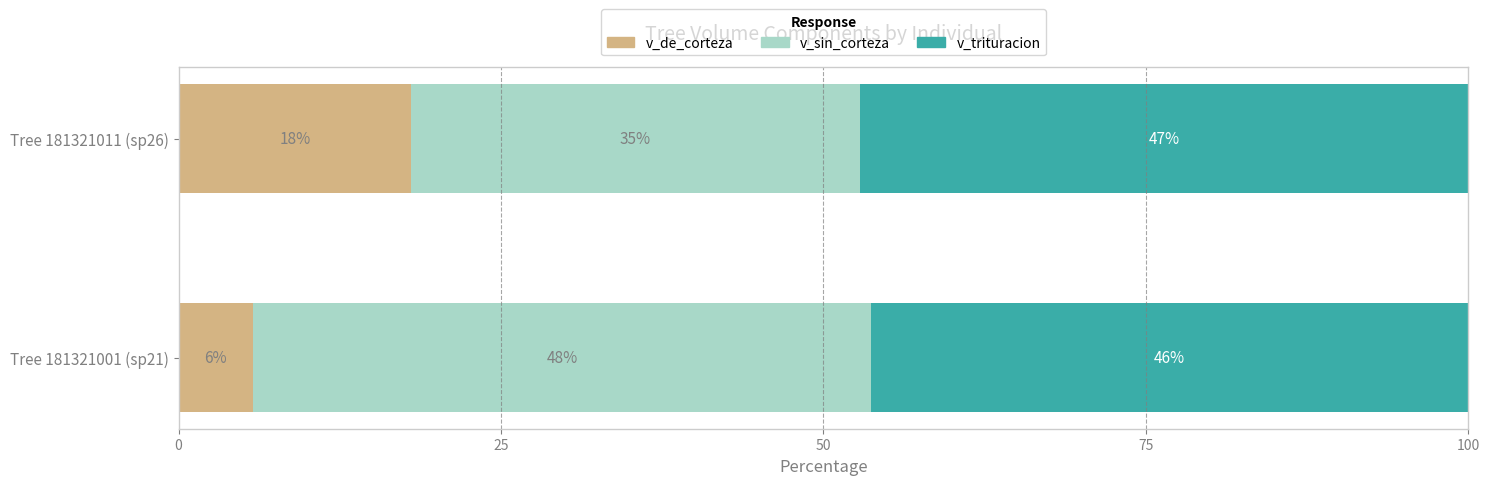

What is the total value across all series at Tree 181321001 (sp21)?

100.0